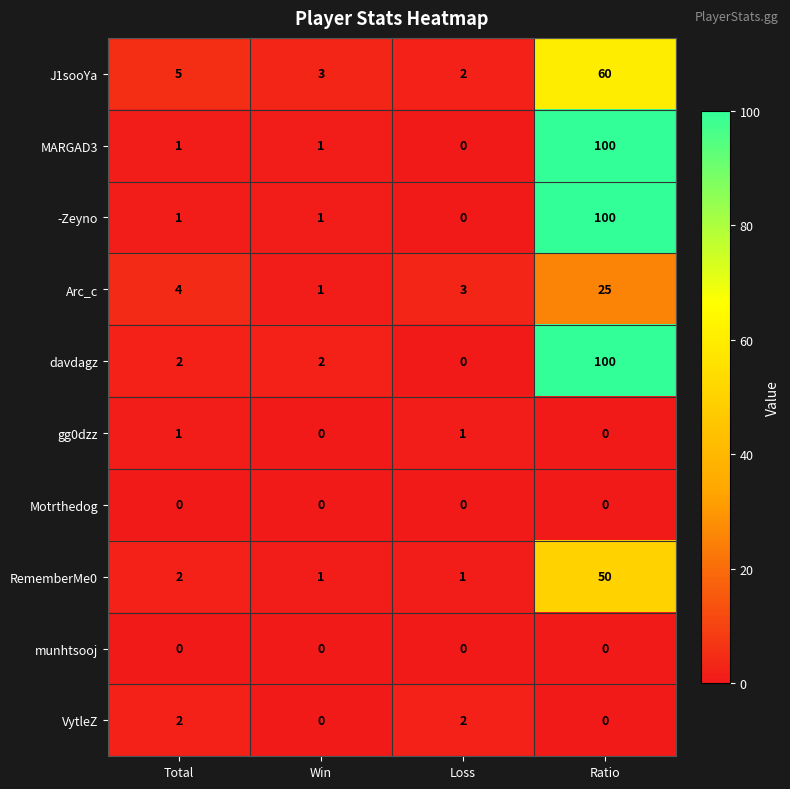

What is the highest value of the J1sooYa series?

60